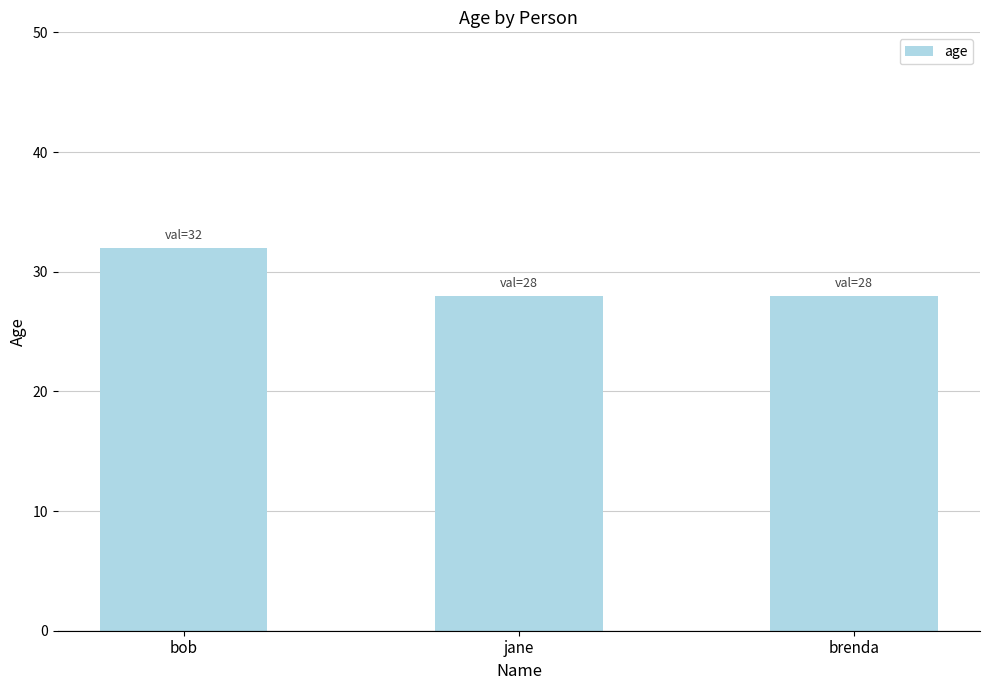

How many bars are there in total?

3